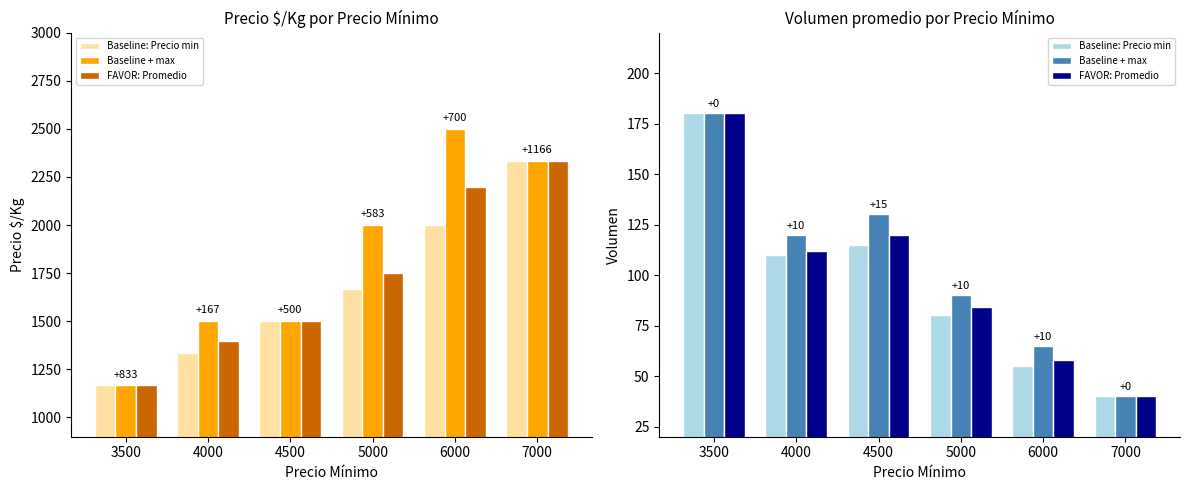

Is the value of FAVOR: Promedio at 3500 greater than the value of Baseline: Precio min at 5000?

Yes